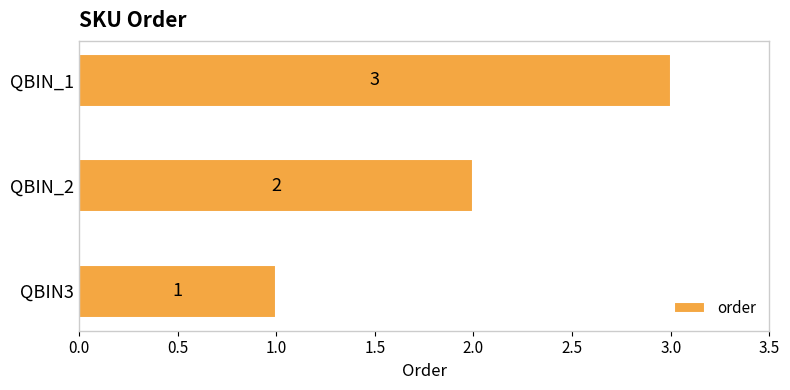

True or false: the data shows 1 at QBIN3.

True